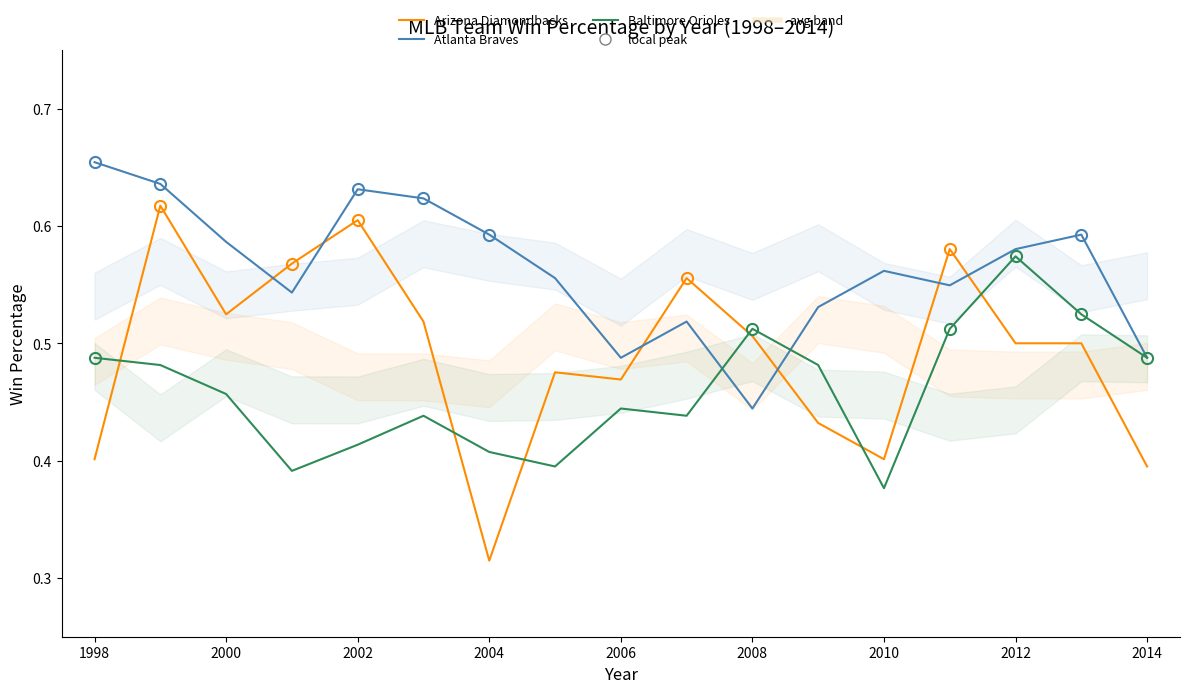

List the series in order of their overall mean, highest first.

Atlanta Braves, Arizona Diamondbacks, Baltimore Orioles